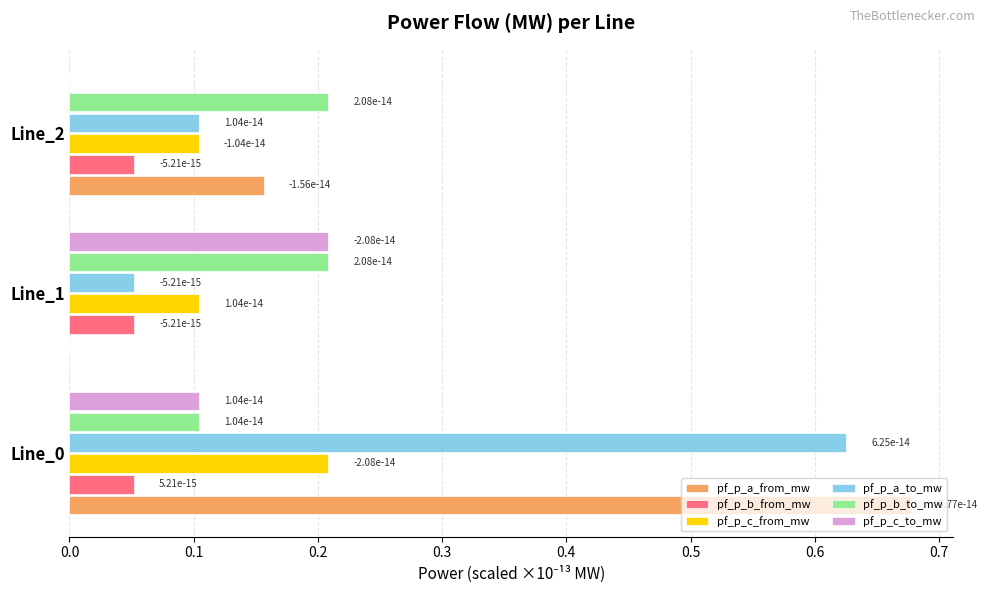

Which series changed the most between Line_1 and Line_2?

pf_p_c_to_mw